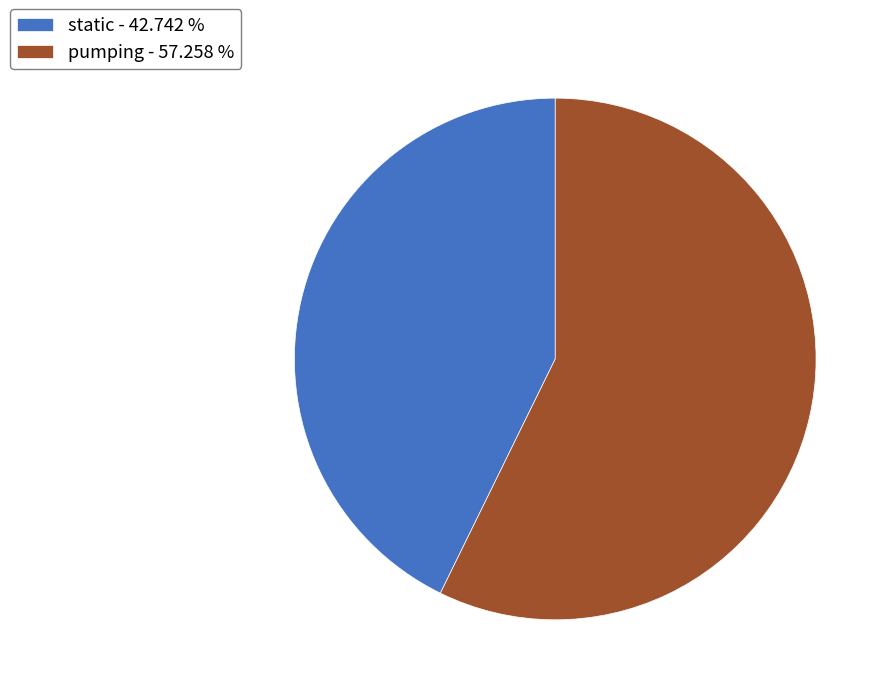

Is it true that static is 49% of the pie?

False